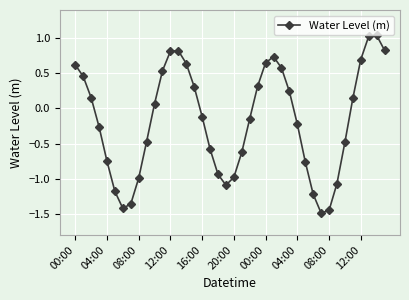

How many interior local valleys (lower than both neighbors) does the data have?

3